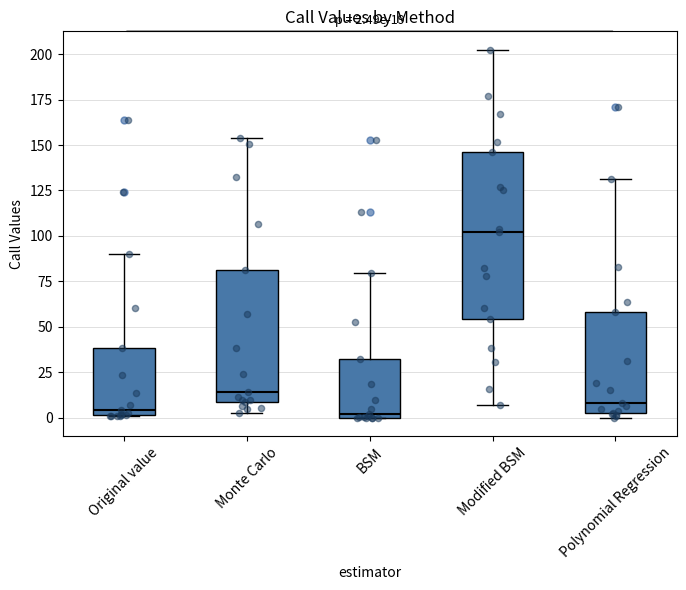

Comparing the boxes themselves (not the whiskers), which one is the tallest?

Modified BSM